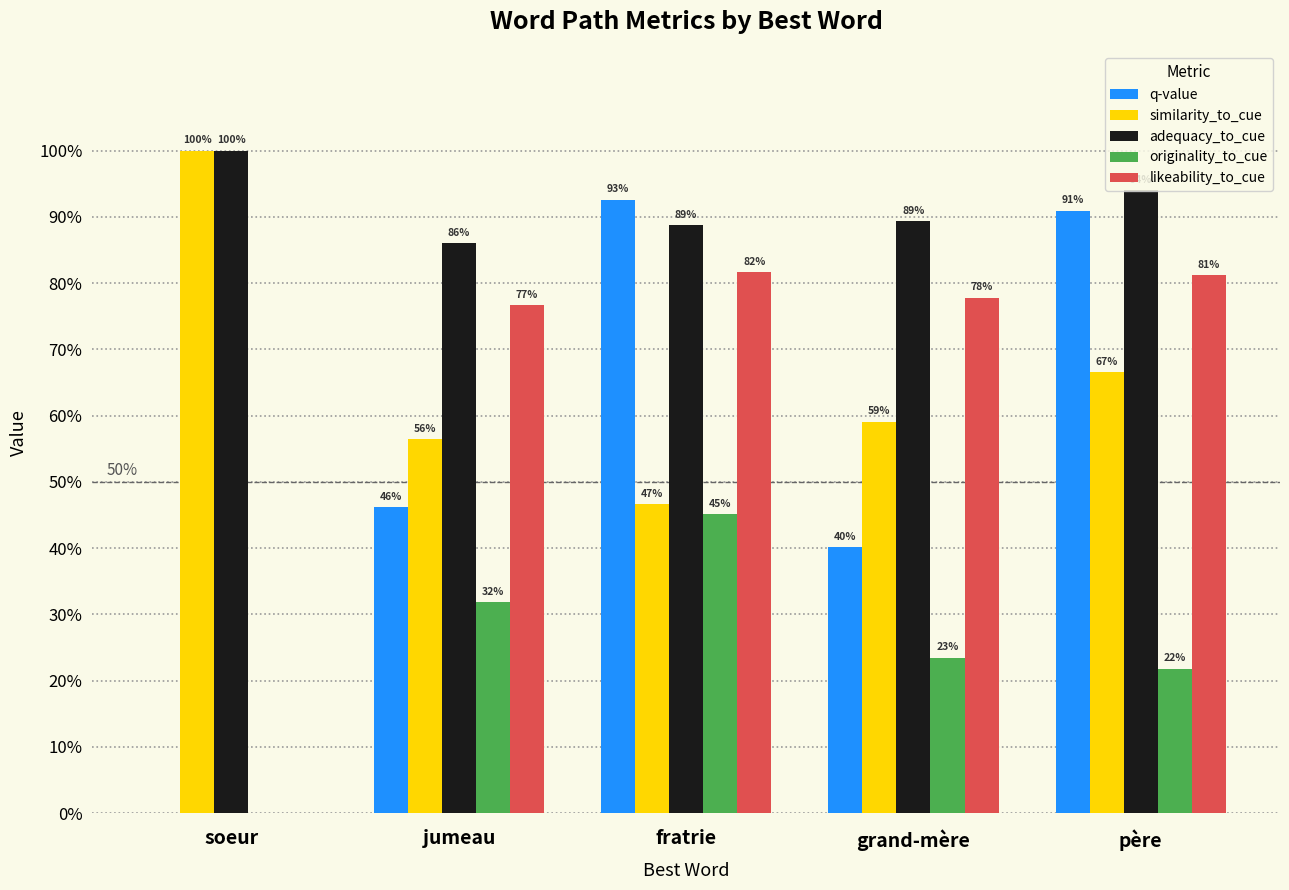

The value of similarity_to_cue at jumeau is 0.2. True or false?

False